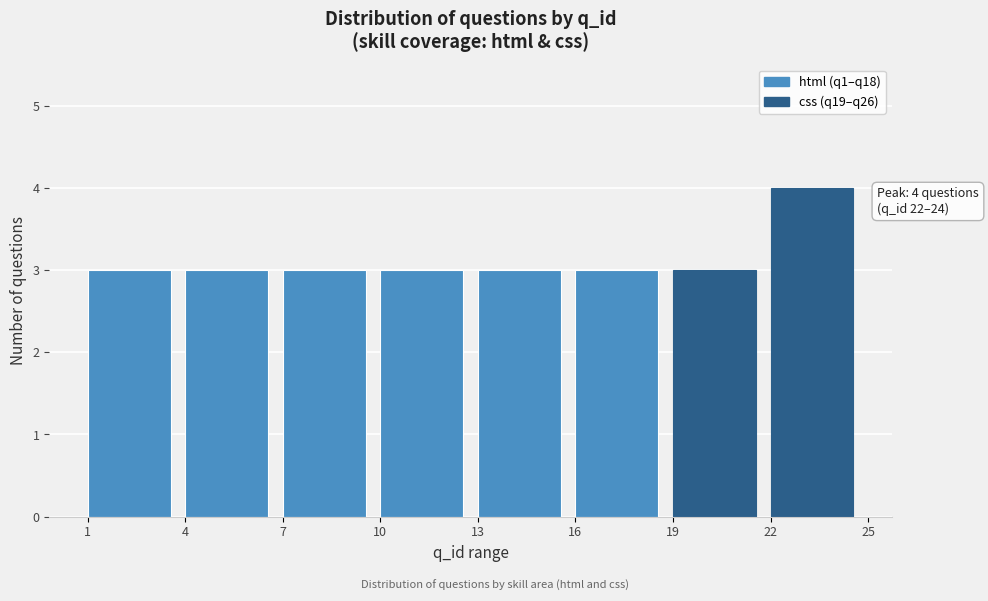

Which range on the x-axis has the tallest bar?

22 to 25